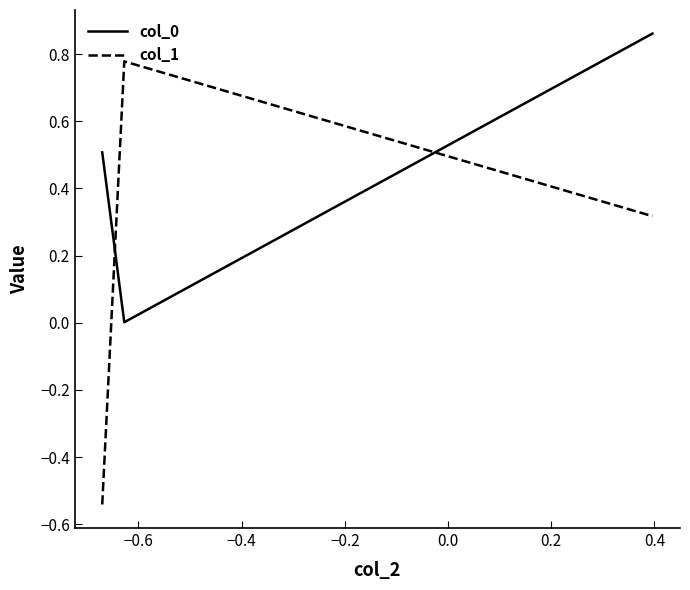

Is this an area chart (filled region under the line)?

No